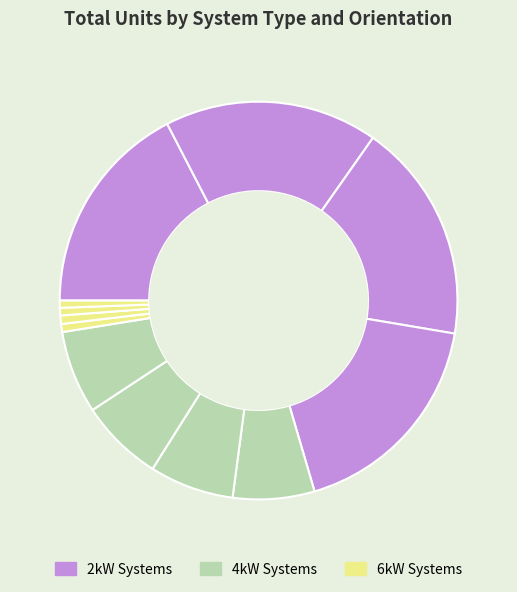

Rank the categories by value from lowest to highest.

6kW_W, 6kW_SW, 6kW_S, 6kW_SE, 4kW_S, 4kW_W, 4kW_SW, 4kW_SE, 2kW_SE, 2kW_S, 2kW_W, 2kW_SW